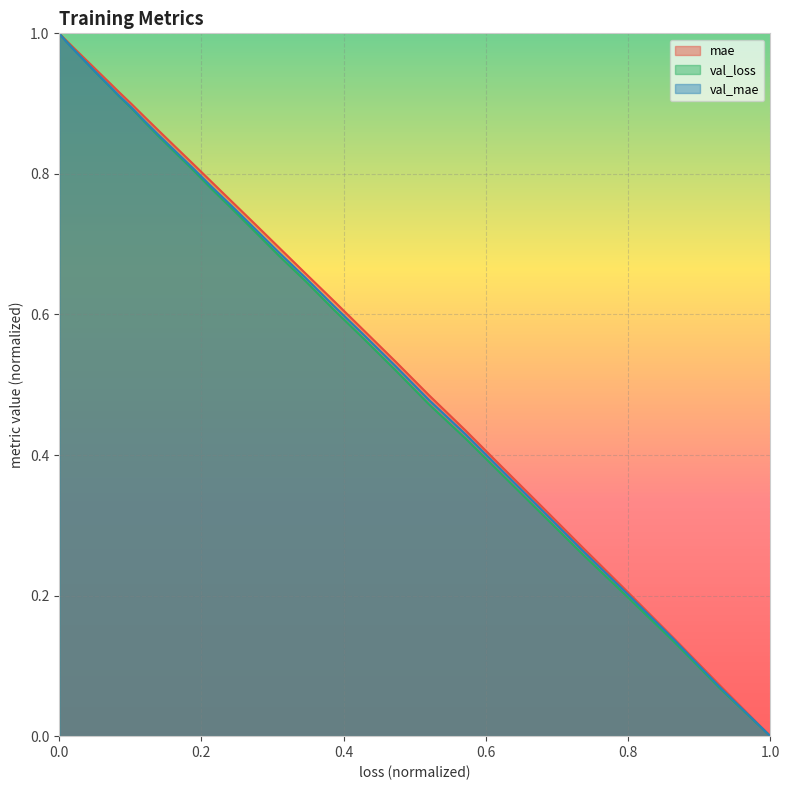

Count the number of categories in the chart.

40